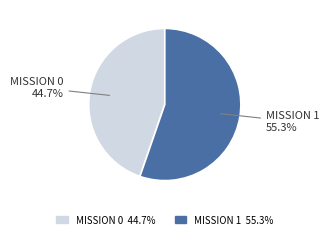

Count the number of slices in the pie.

2